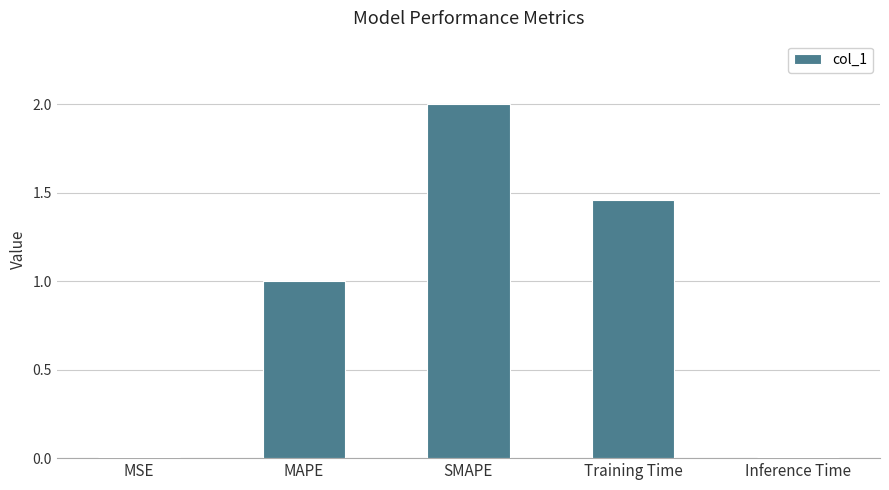

The chart shows a value of 0.5 at Training Time. True or false?

False